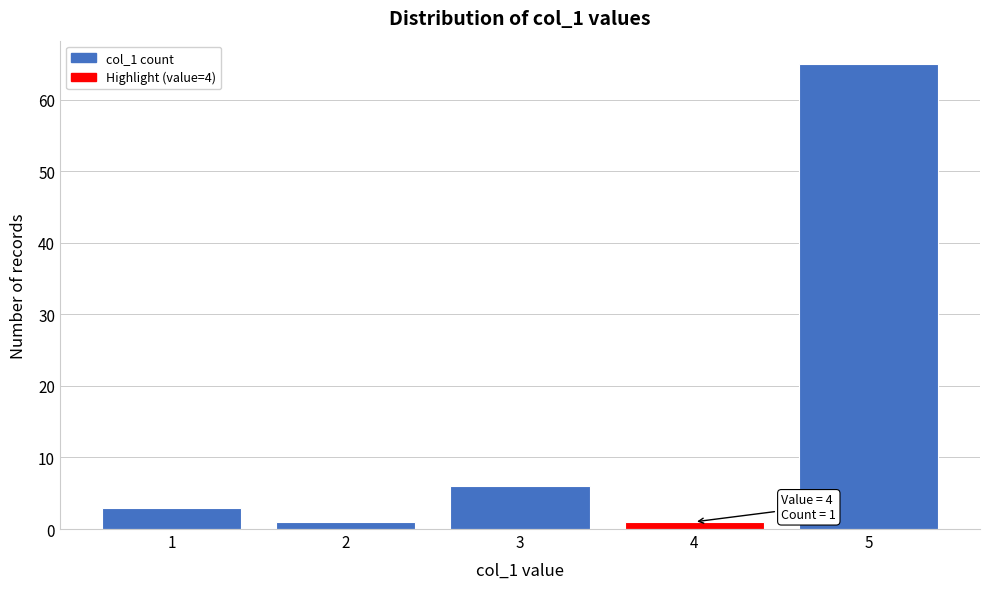

Reading left to right, list all the values displayed in this chart.

1=3	2=1	3=6	4=1	5=65